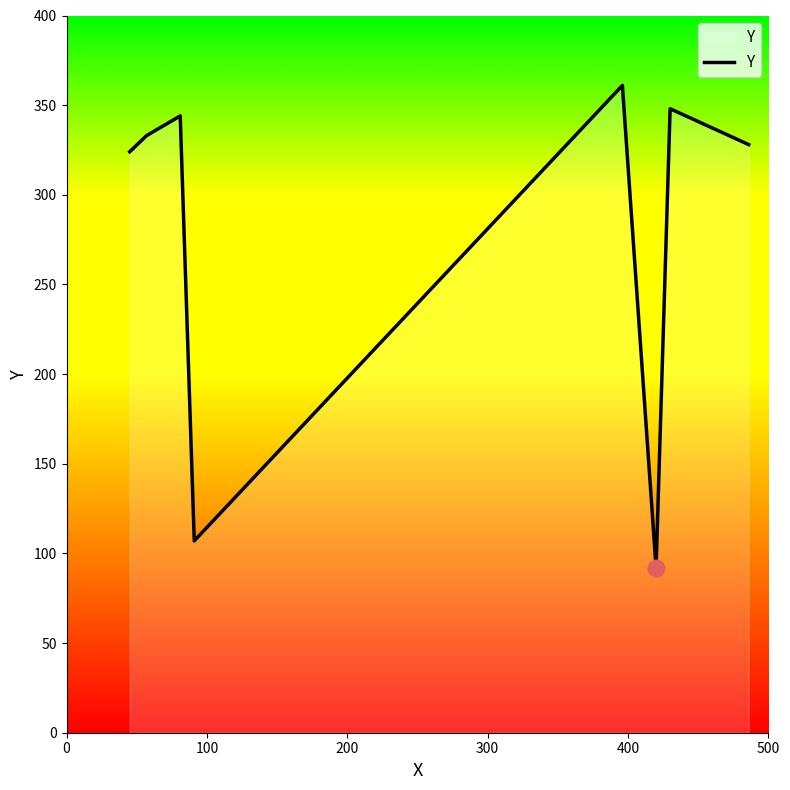

What is the smallest value displayed?

92